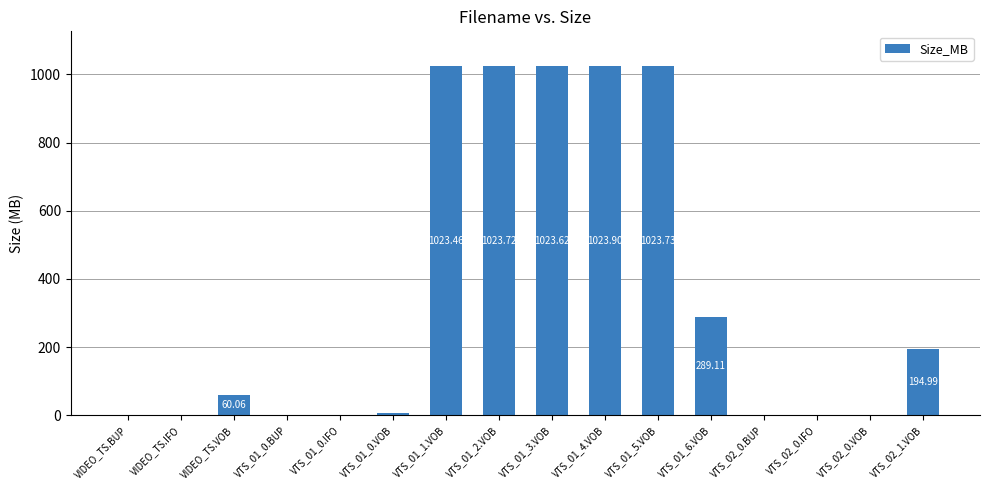

What is the sum of all values?

5668.1